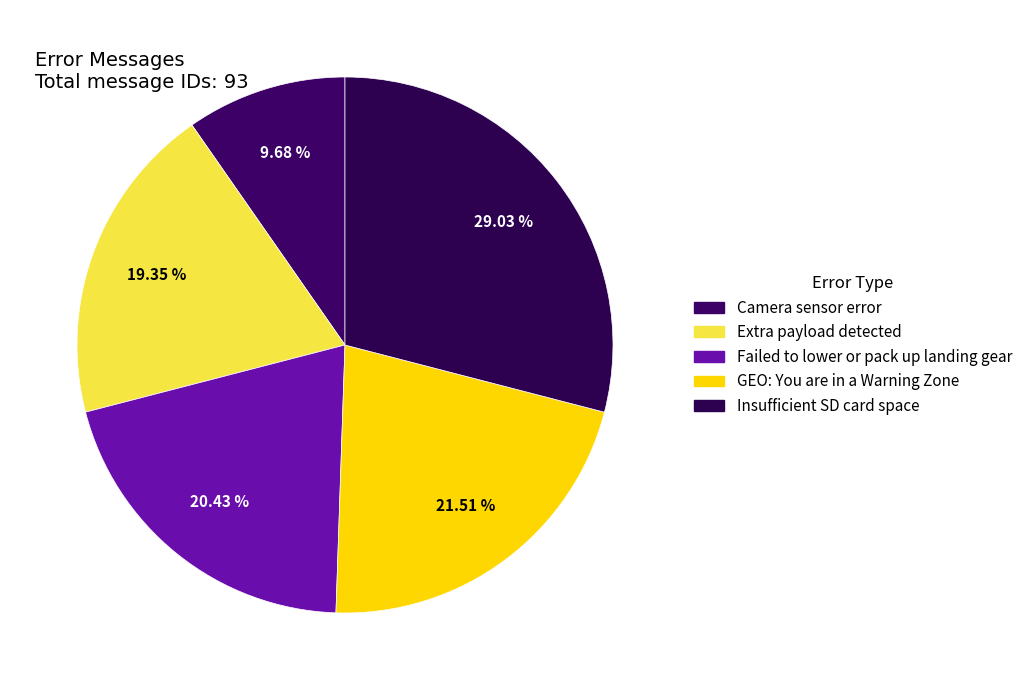

What is the change in value from Camera sensor error to Insufficient SD card space?

+18